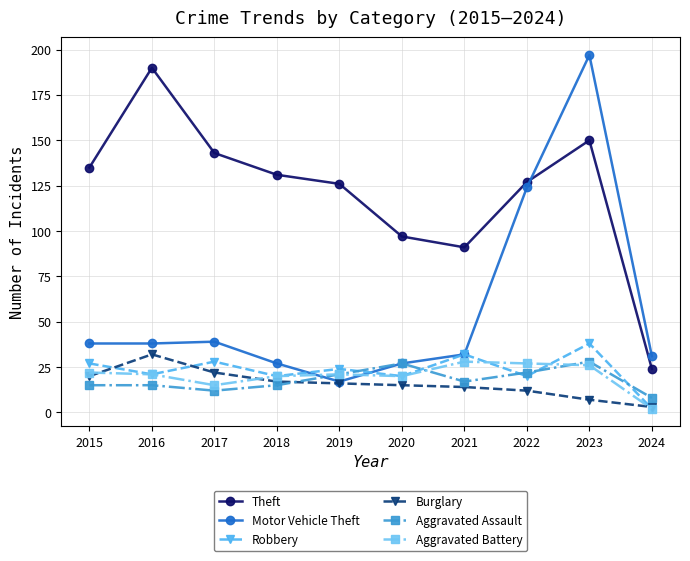

Which series has the widest spread of values?

Motor Vehicle Theft